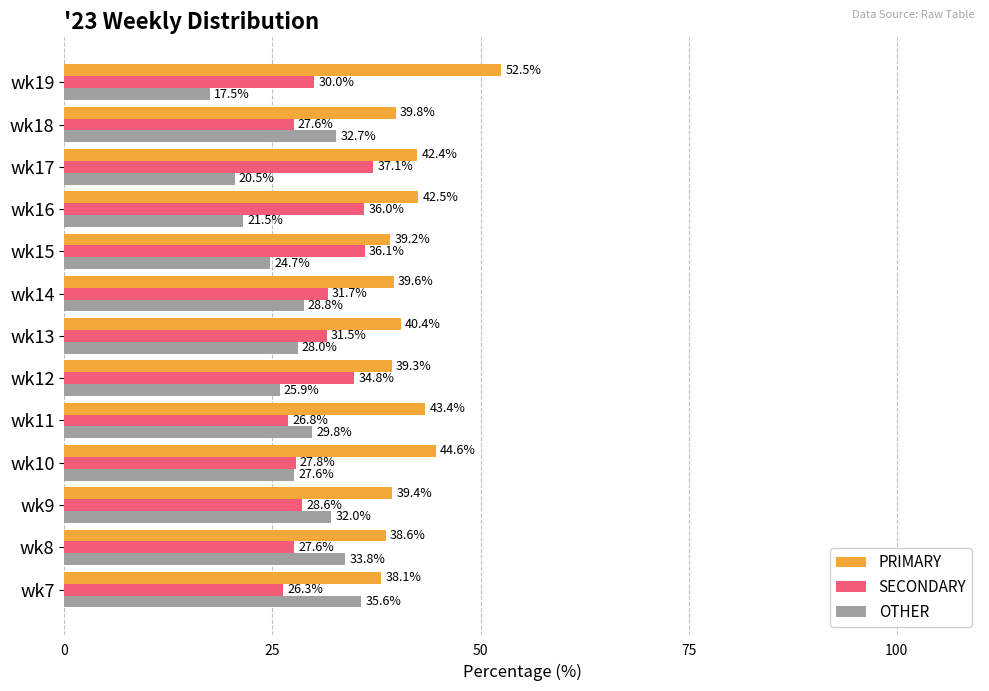

List the series in order of their overall mean, lowest first.

OTHER, SECONDARY, PRIMARY